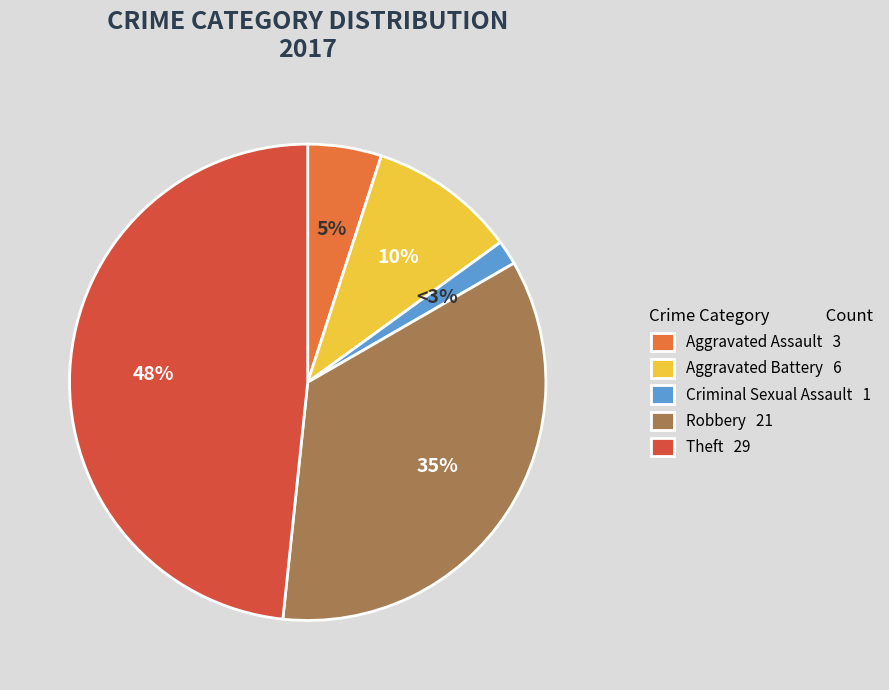

True or false: Arson accounts for 1% of the total.

False